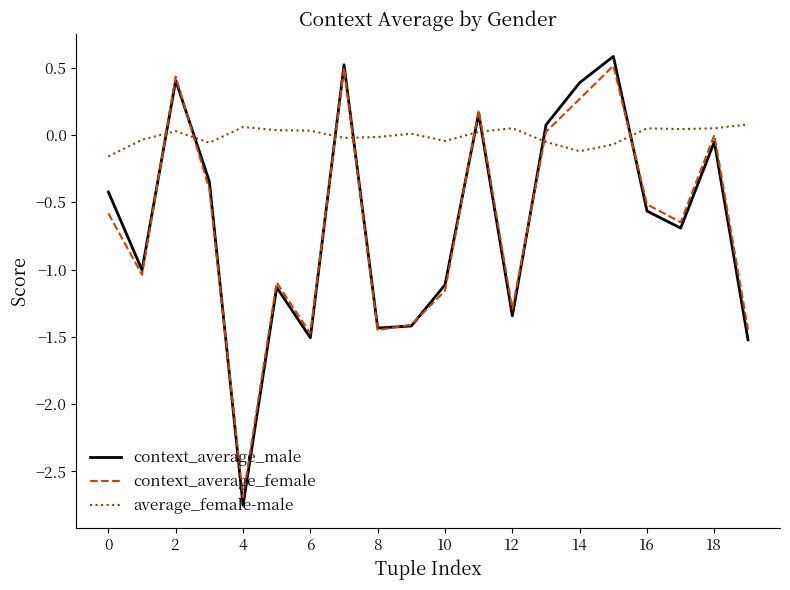

True or false: context_average_male and average_female-male intersect in this chart.

True